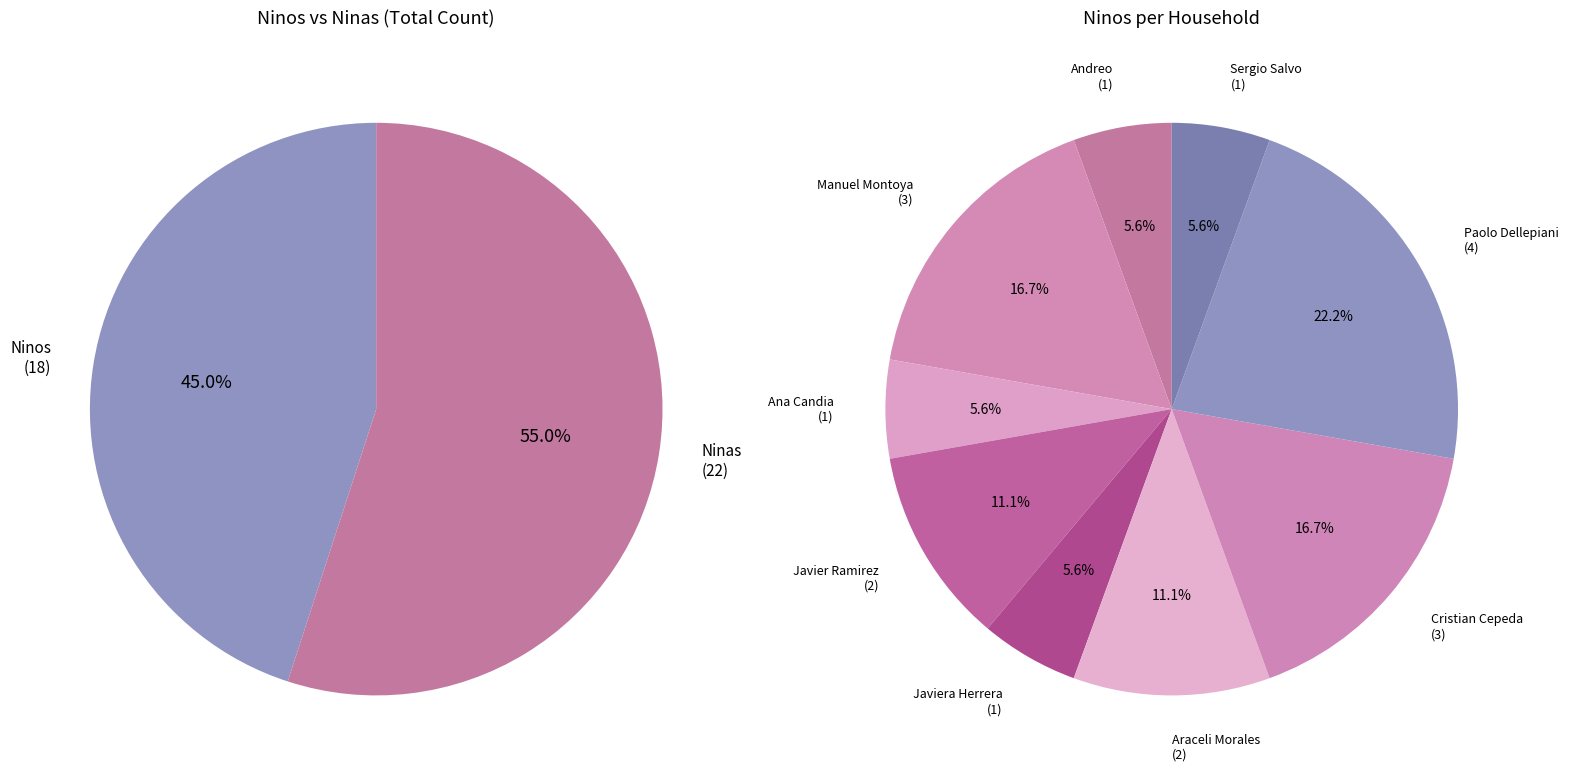

True or false: Manuel Montoya accounts for 22% of the total.

False